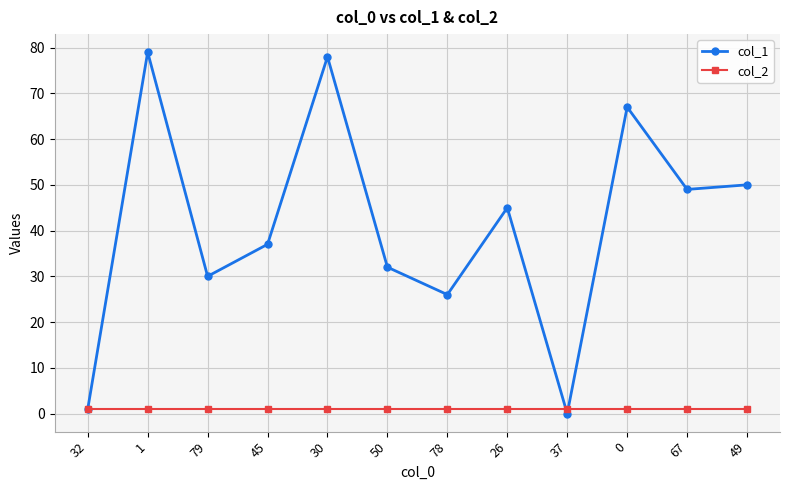

Where is col_1 nearest to the value 39?

45